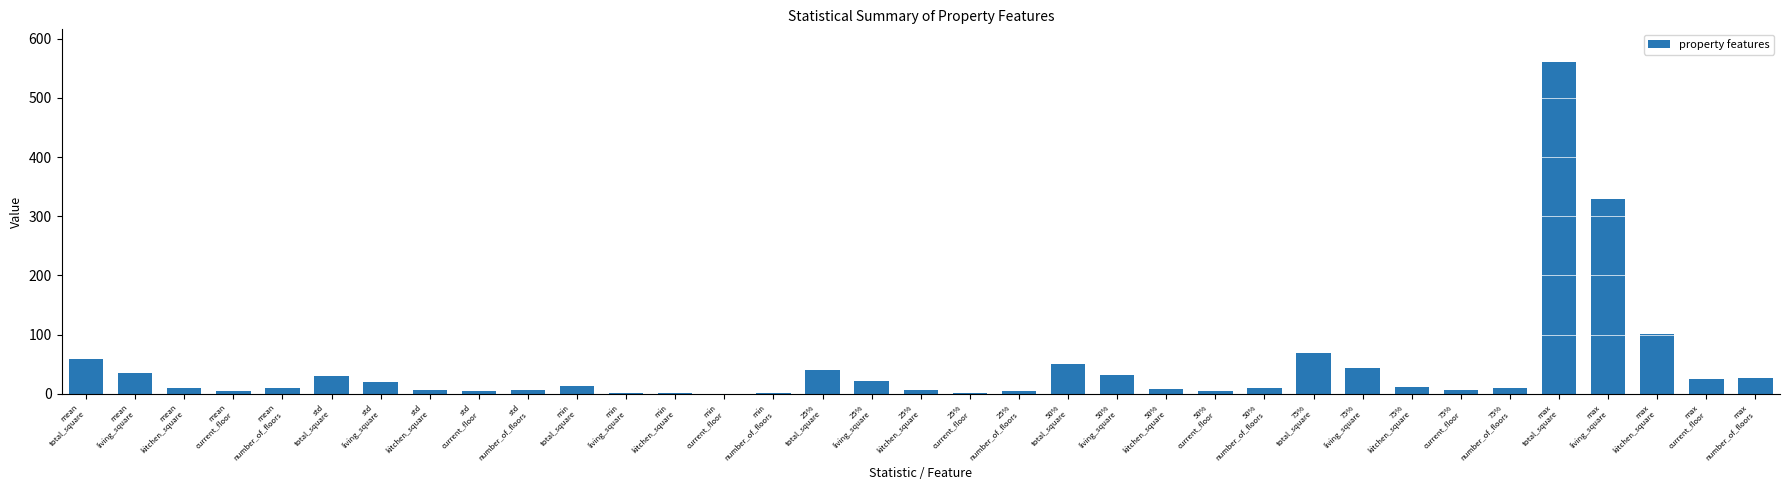

What is the maximum value shown in the chart?

560.0